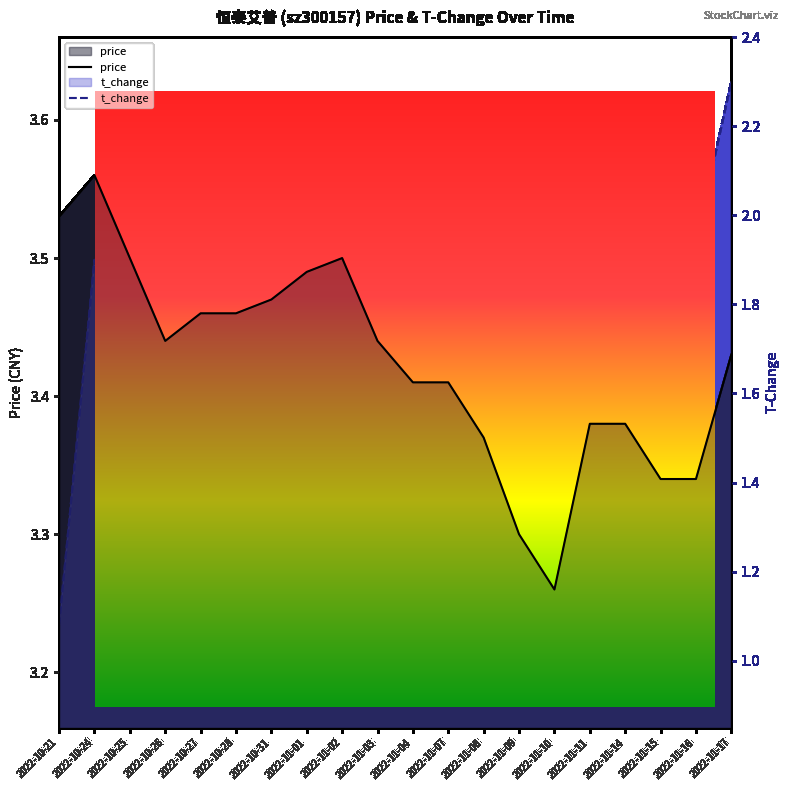

True or false: price and t_change cross at least once.

False